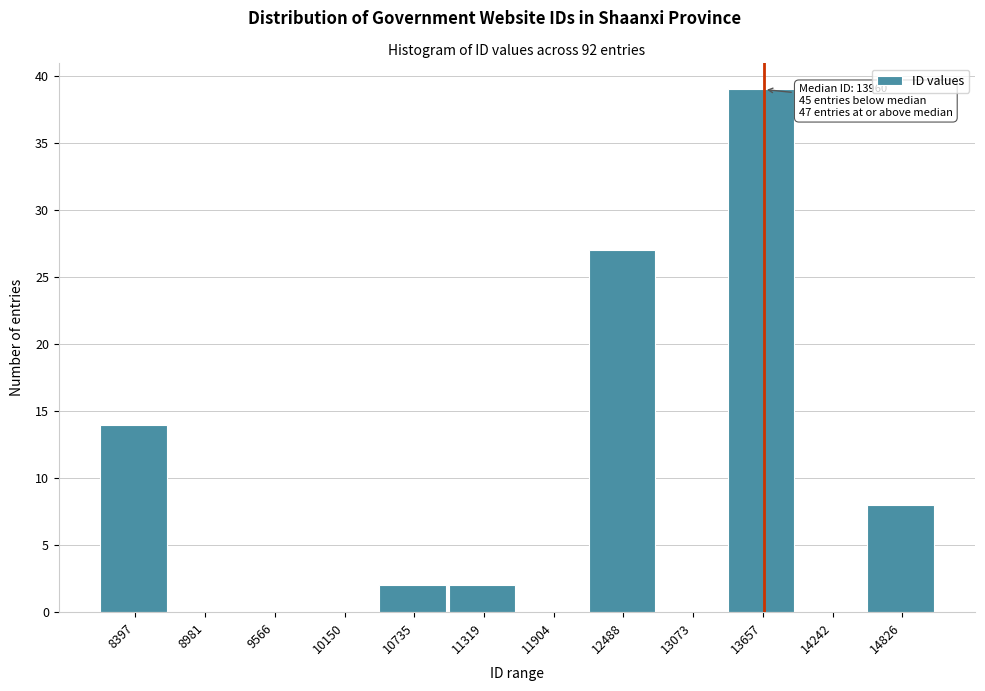

Reading left to right, transcribe all the data shown in this chart.

8397=14	8981=0	9566=0	10150=0	10735=2	11319=2	11904=0	12488=27	13073=0	13657=39	14242=0	14826=8